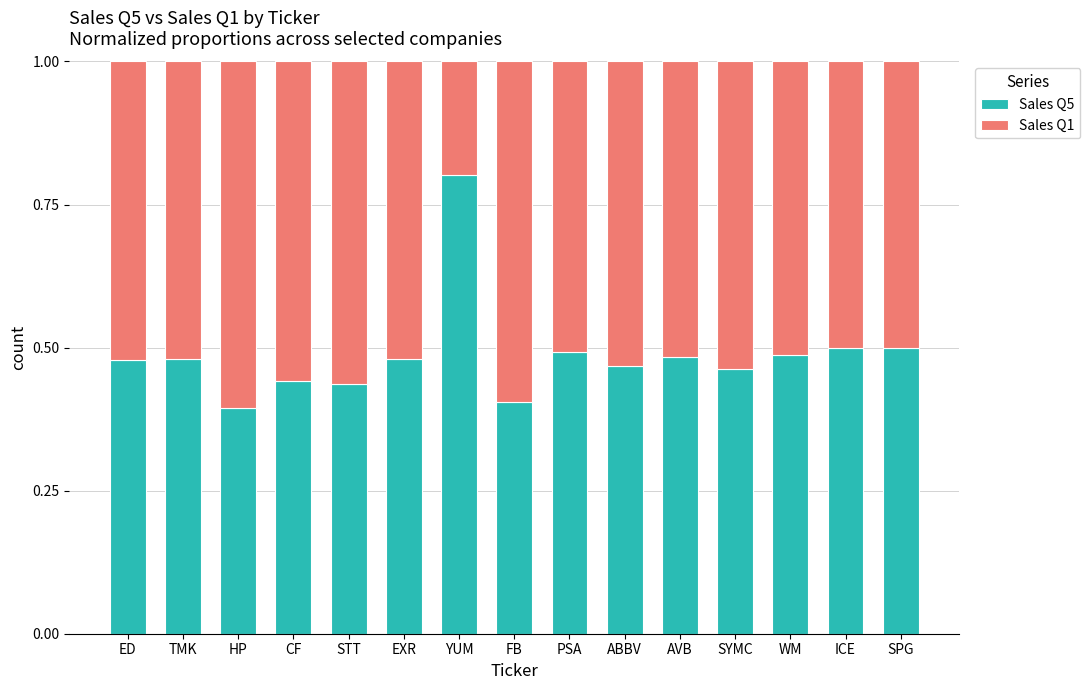

What is the sum of all Sales Q5 values?

7.3